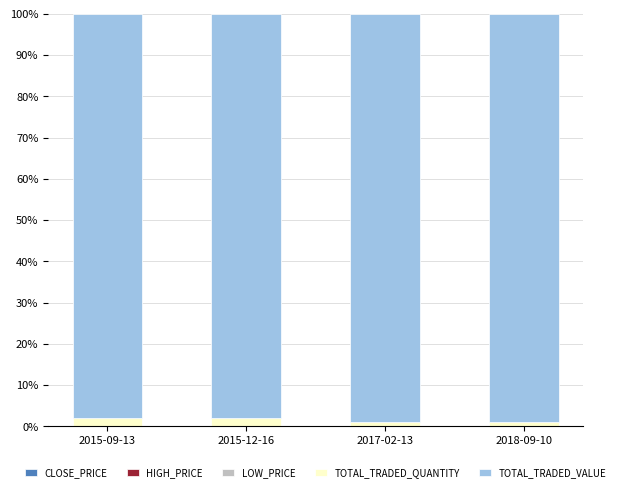

What is the difference between the TOTAL_TRADED_VALUE values at 2015-09-13 and 2018-09-10?

1.0